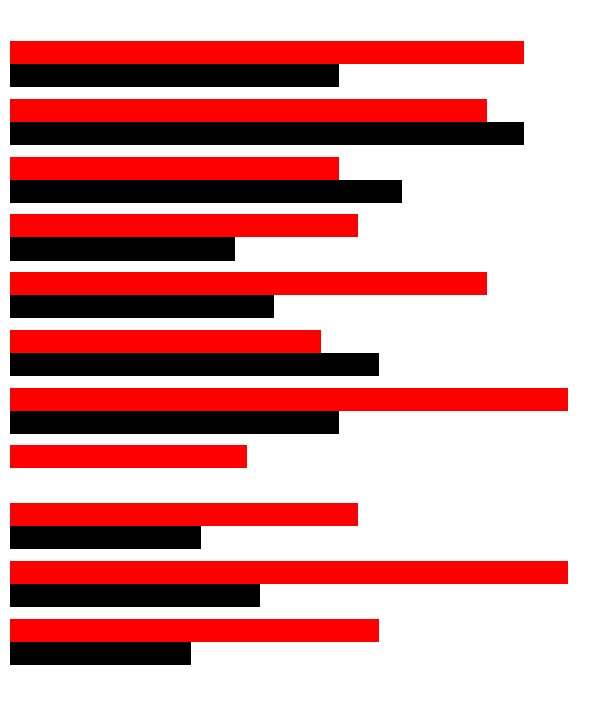

The job742_scenario1_1596 series shows 0.3 at 0.45. True or false?

True